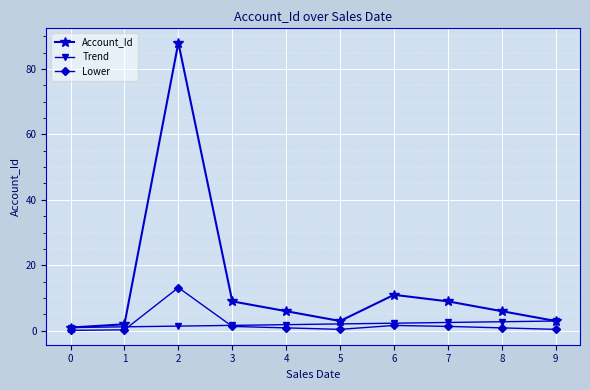

What is the maximum value for Account_Id?

88.0